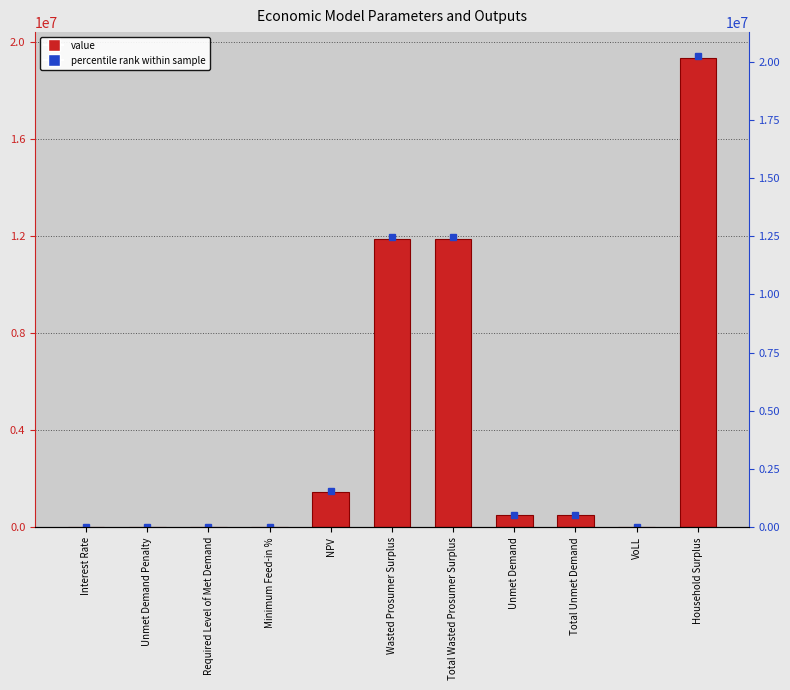

What is the change in value from VoLL to Household Surplus?

+19331575.1